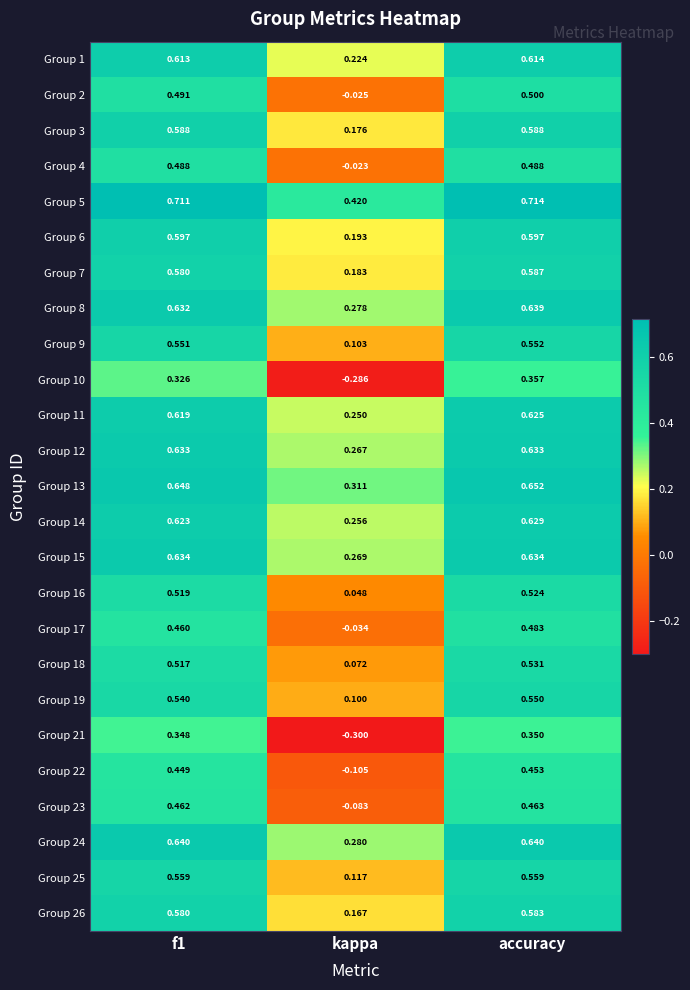

At which label does Group 15 reach its minimum?

kappa